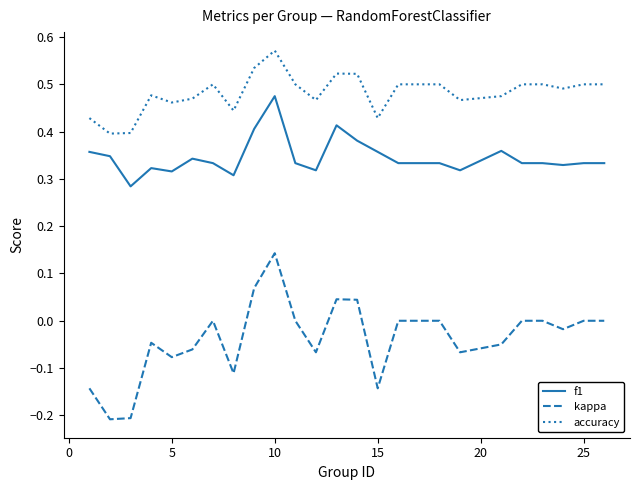

Which series has the largest total across all categories?

accuracy